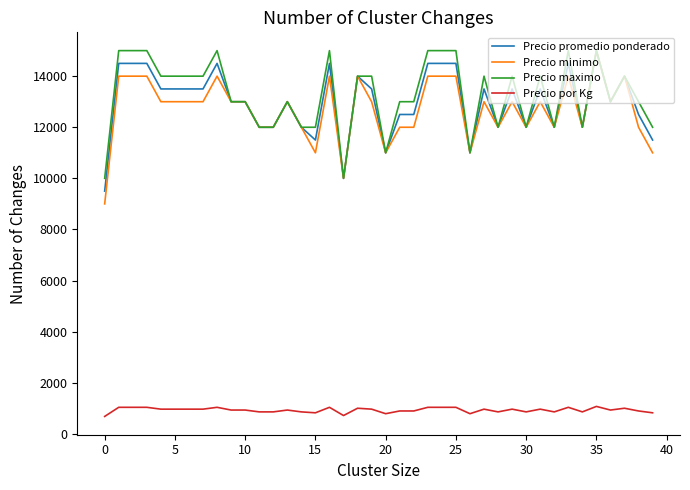

What is the minimum value for Precio promedio ponderado?

9500